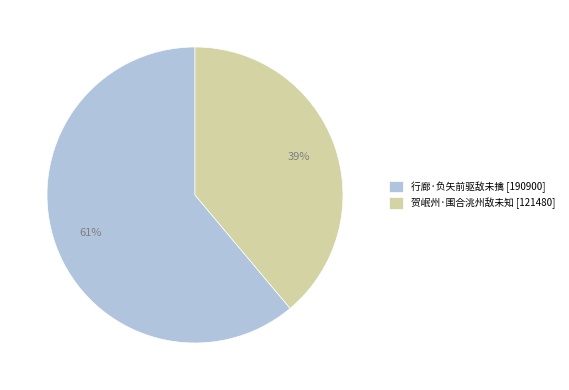

Is it true that 贺岷州·围合洮州敌未知 is 48% of the pie?

False